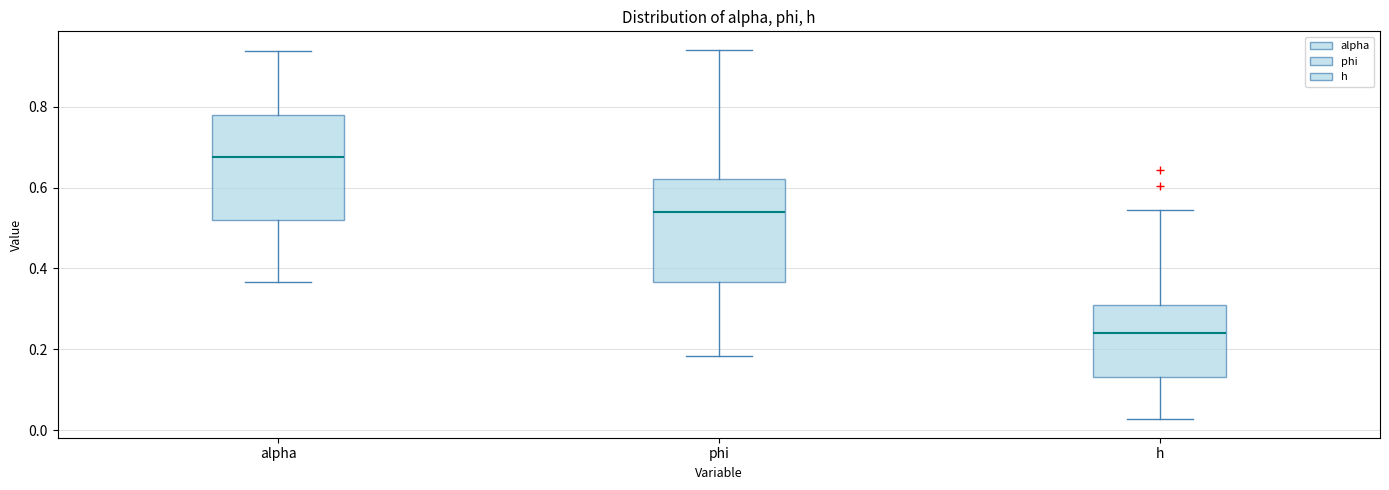

Reading left to right, transcribe this box plot: for each box, give where its median line is, the range the box spans, and where its two whiskers end, as read against the y-axis. The values are not printed on the chart, so give them approximately, as read against the axis.

alpha: median 0.68, box 0.52 to 0.78, whiskers 0.36 to 0.94
phi: median 0.54, box 0.36 to 0.62, whiskers 0.18 to 0.94
h: median 0.24, box 0.14 to 0.30, whiskers 0.02 to 0.54